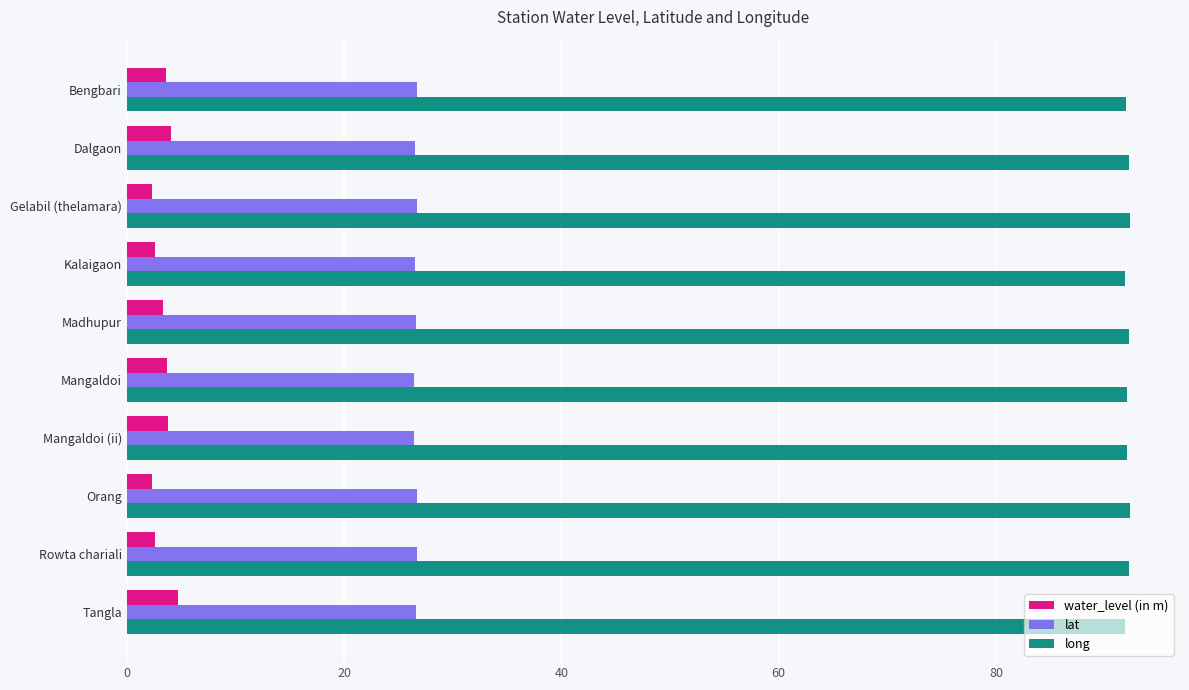

What is the average value of the long series?

92.1